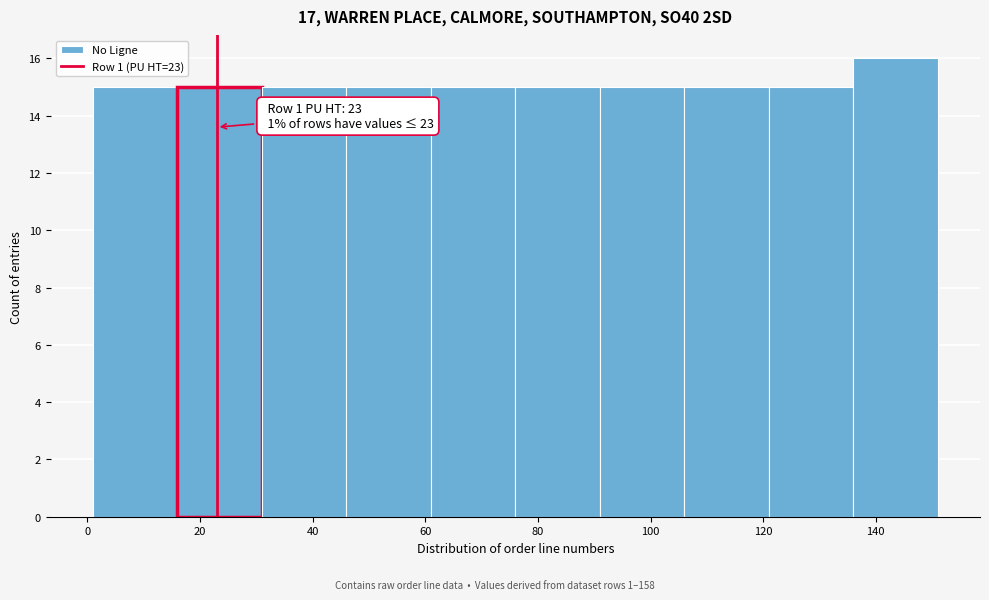

Which range on the x-axis has the tallest bar?

136 to 151